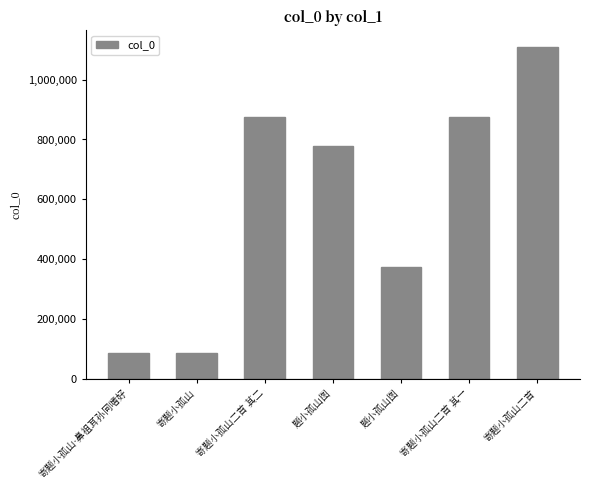

Reading left to right, transcribe all the data shown in this chart.

88456	88454	875767	777078	373116	875768	1108965